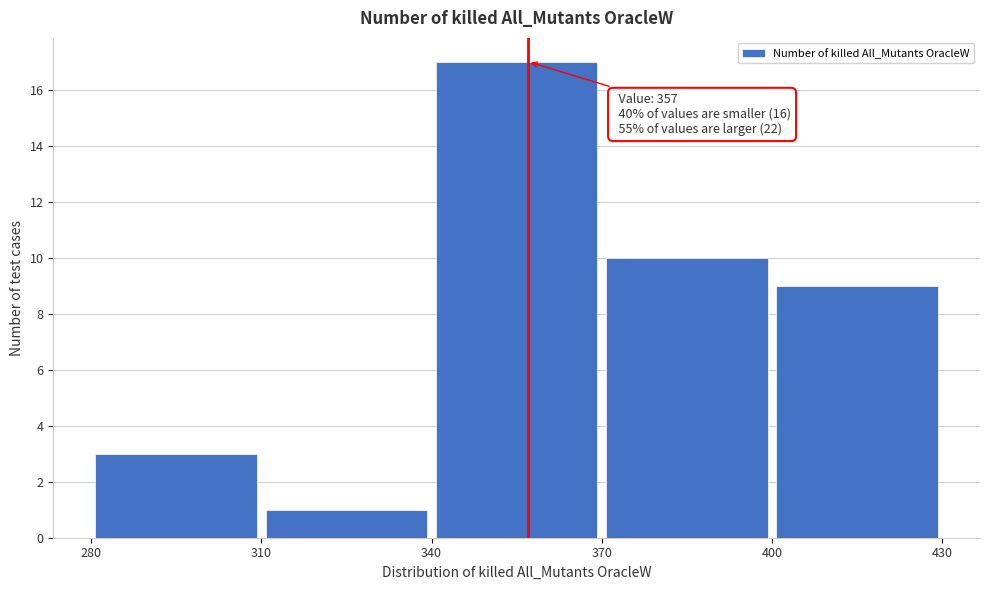

Over which range of the x-axis is the bar tallest?

340 to 370